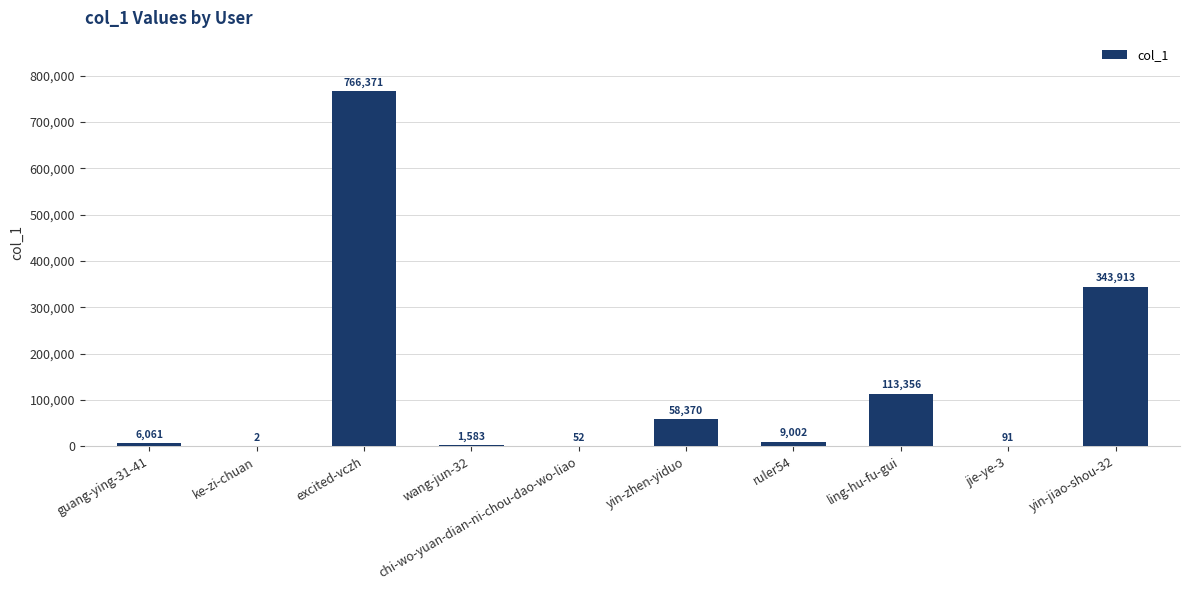

What is the greatest value displayed?

766371